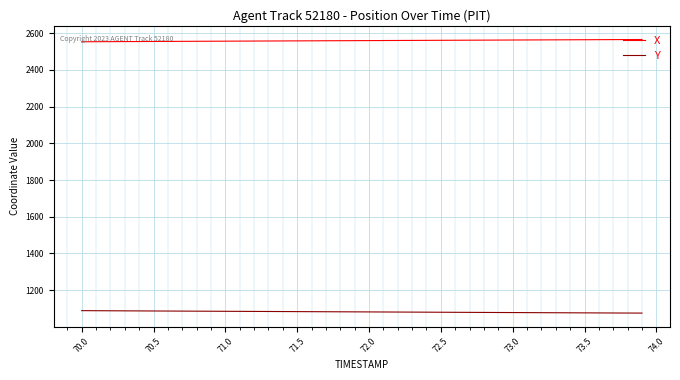

How many categories are shown in the chart?

40